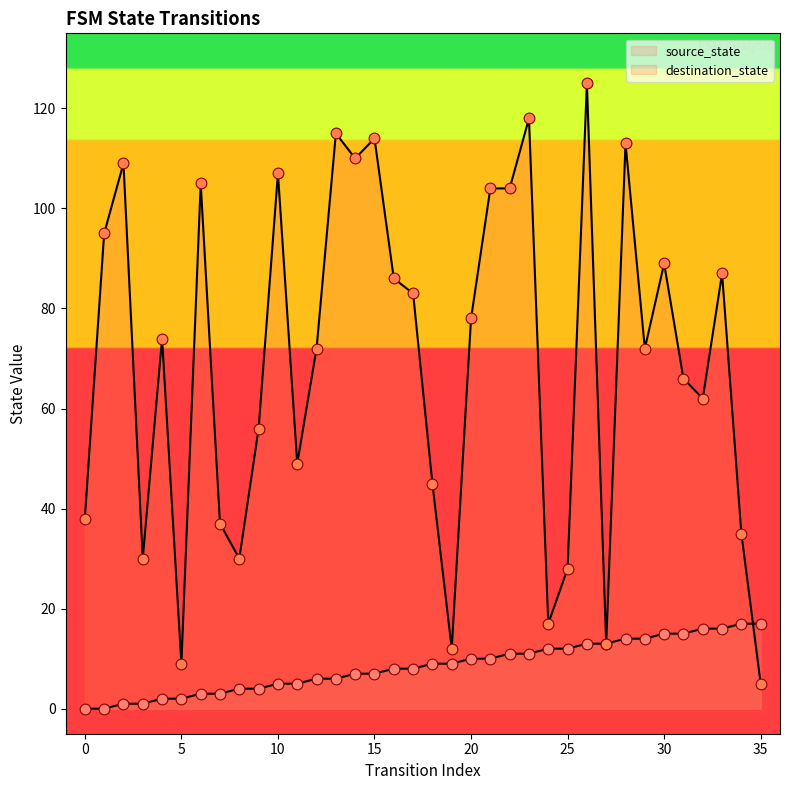

Which series reaches the minimum Y coordinate?

source_state